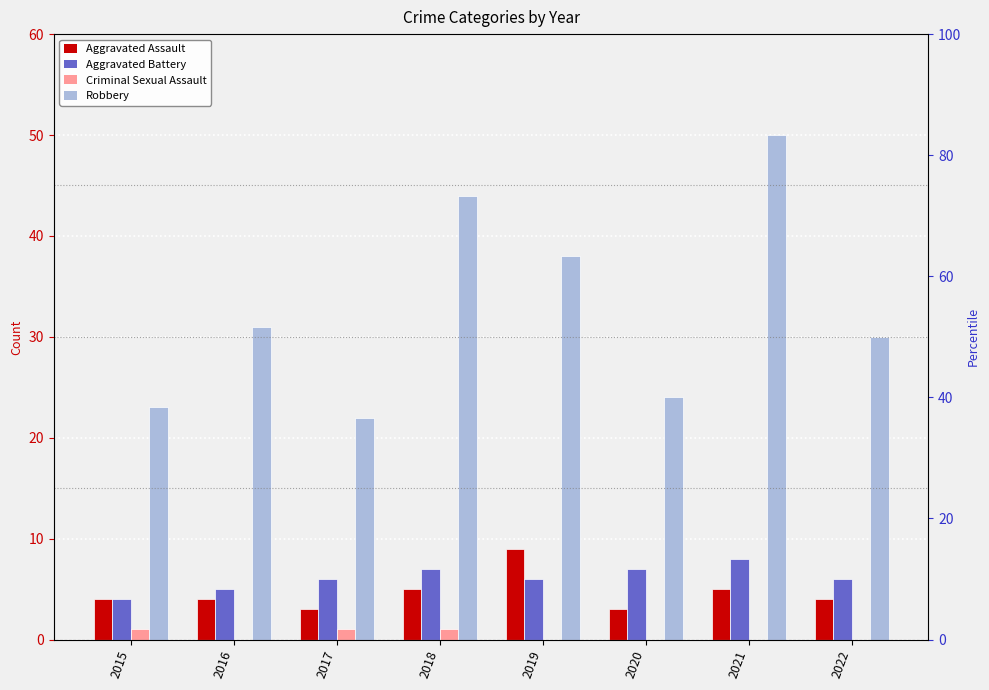

How many data points in Aggravated Battery are above 6?

3